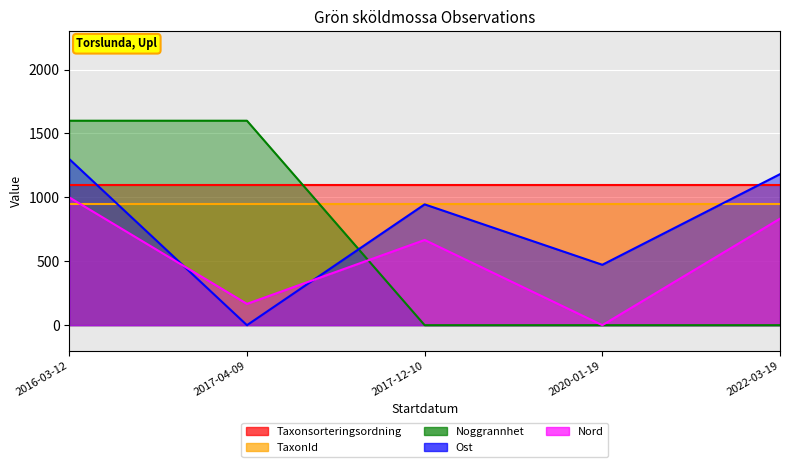

At which category is the sum across all series the highest?

2016-03-12